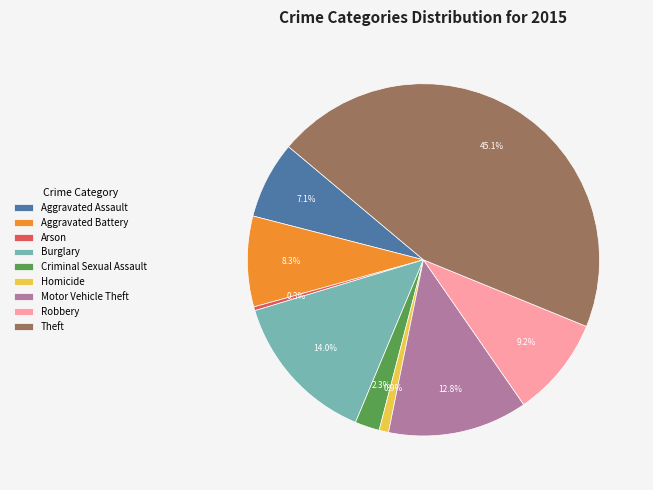

Does Homicide represent more than half of the total?

No